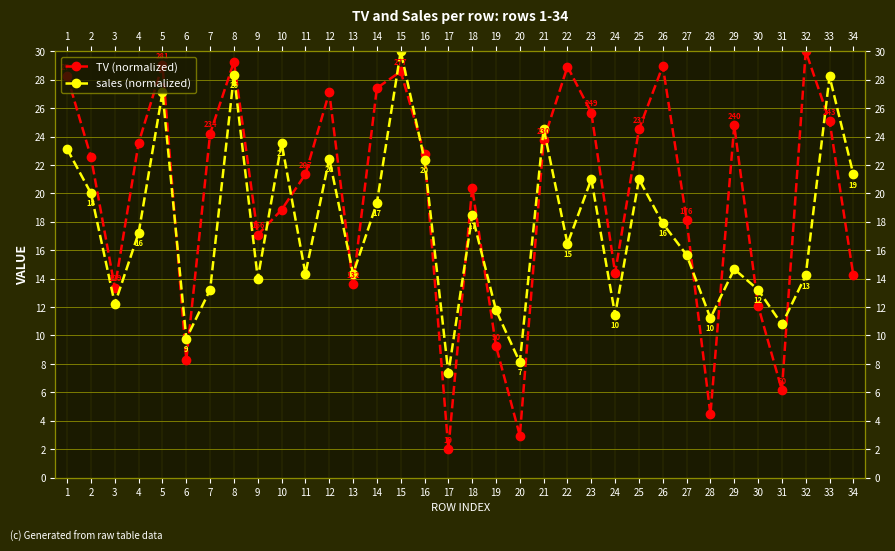

Rank the series by their average value, from lowest to highest.

sales (normalized), TV (normalized)